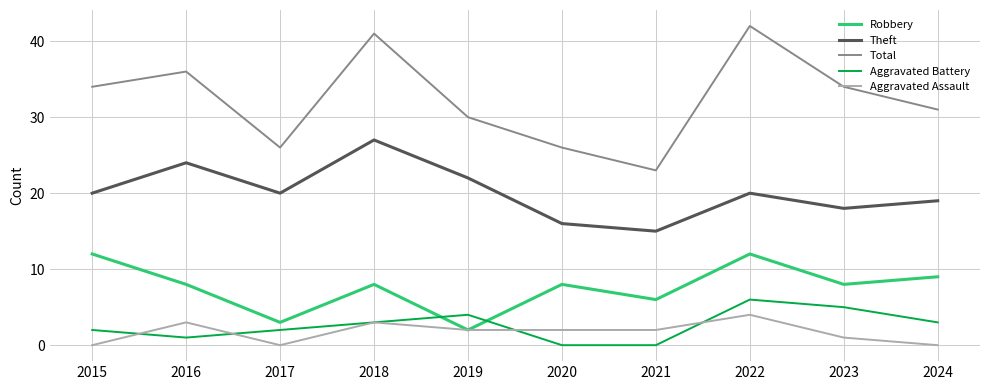

Count the number of data series in this chart.

5